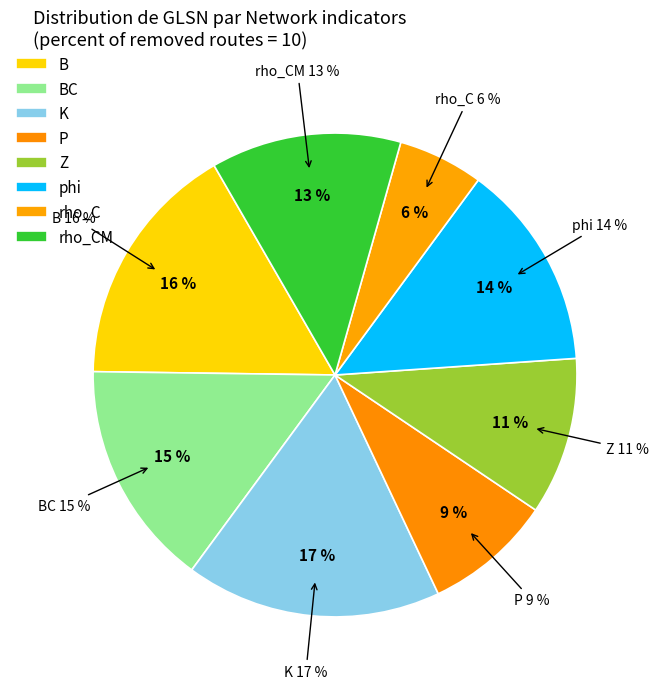

Combined, do rho_C and P account for over 50%?

No